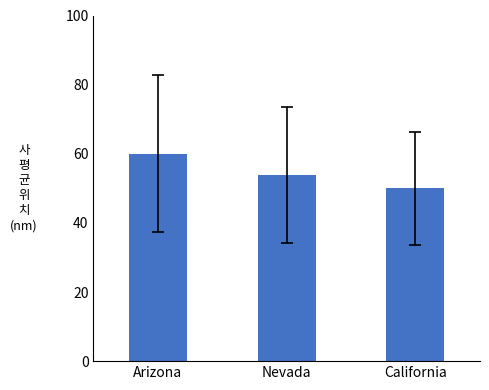

Reading left to right, what are all the values shown in this chart?

60.0	53.8	50.0